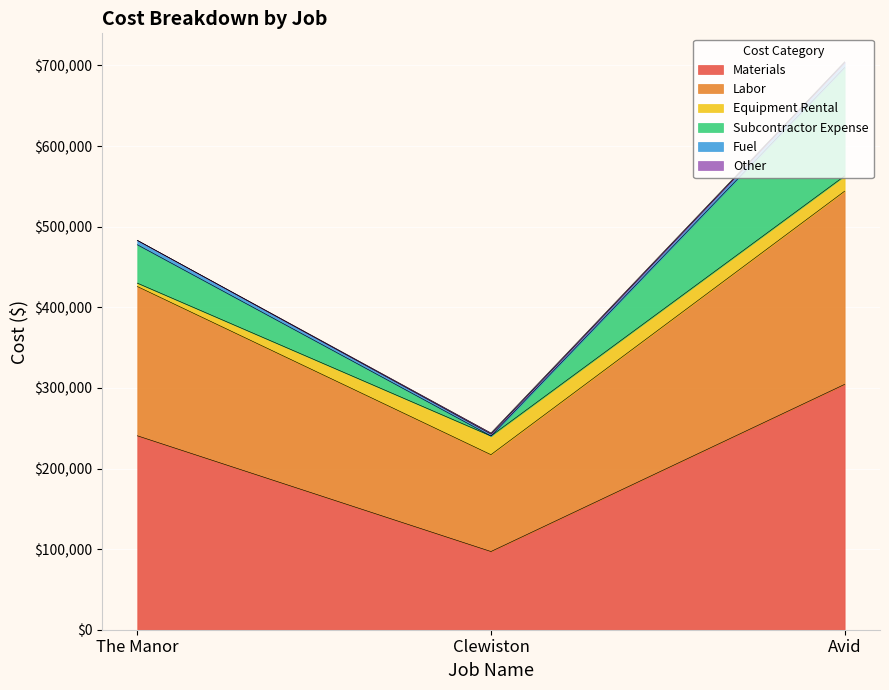

Where does the Materials series first go above 240628?

The Manor